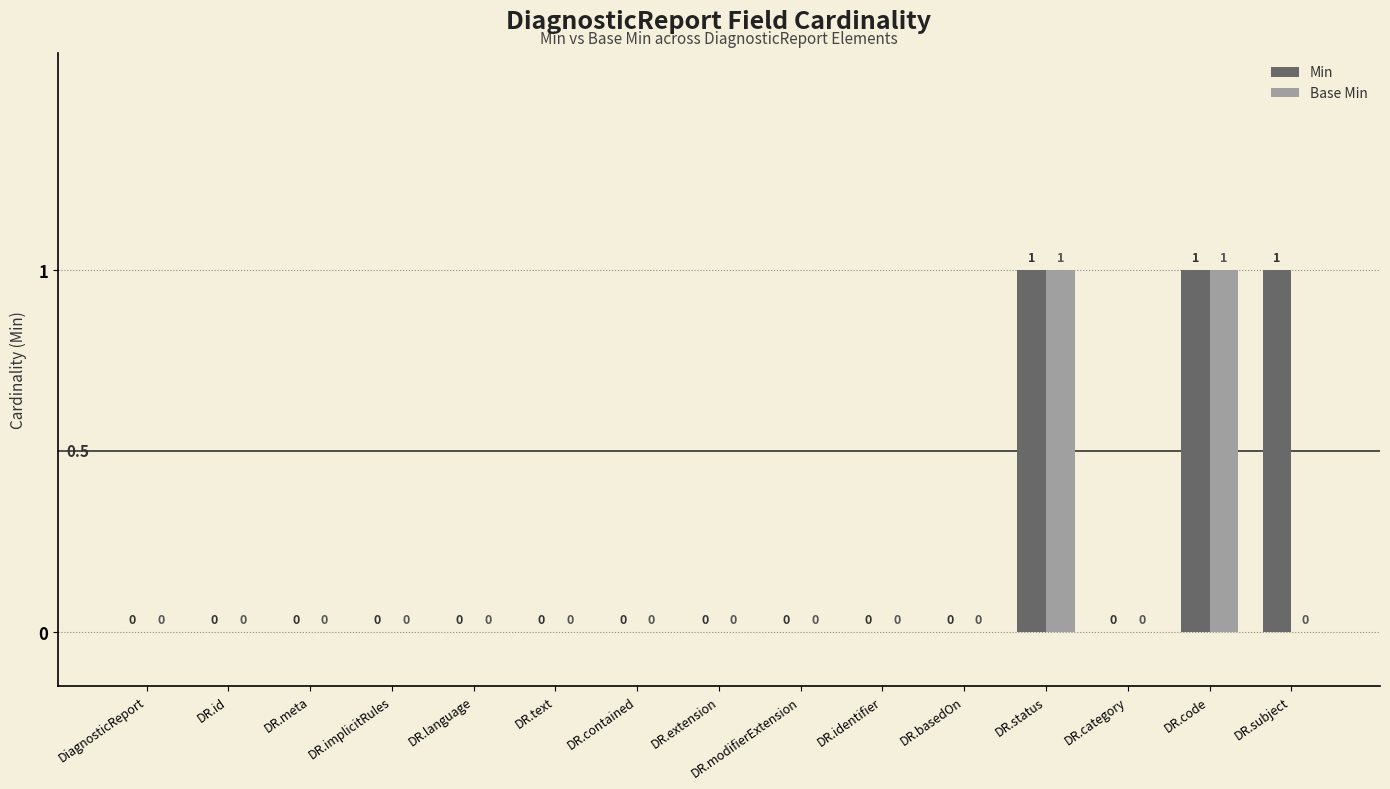

Which series has the largest total across all categories?

Min